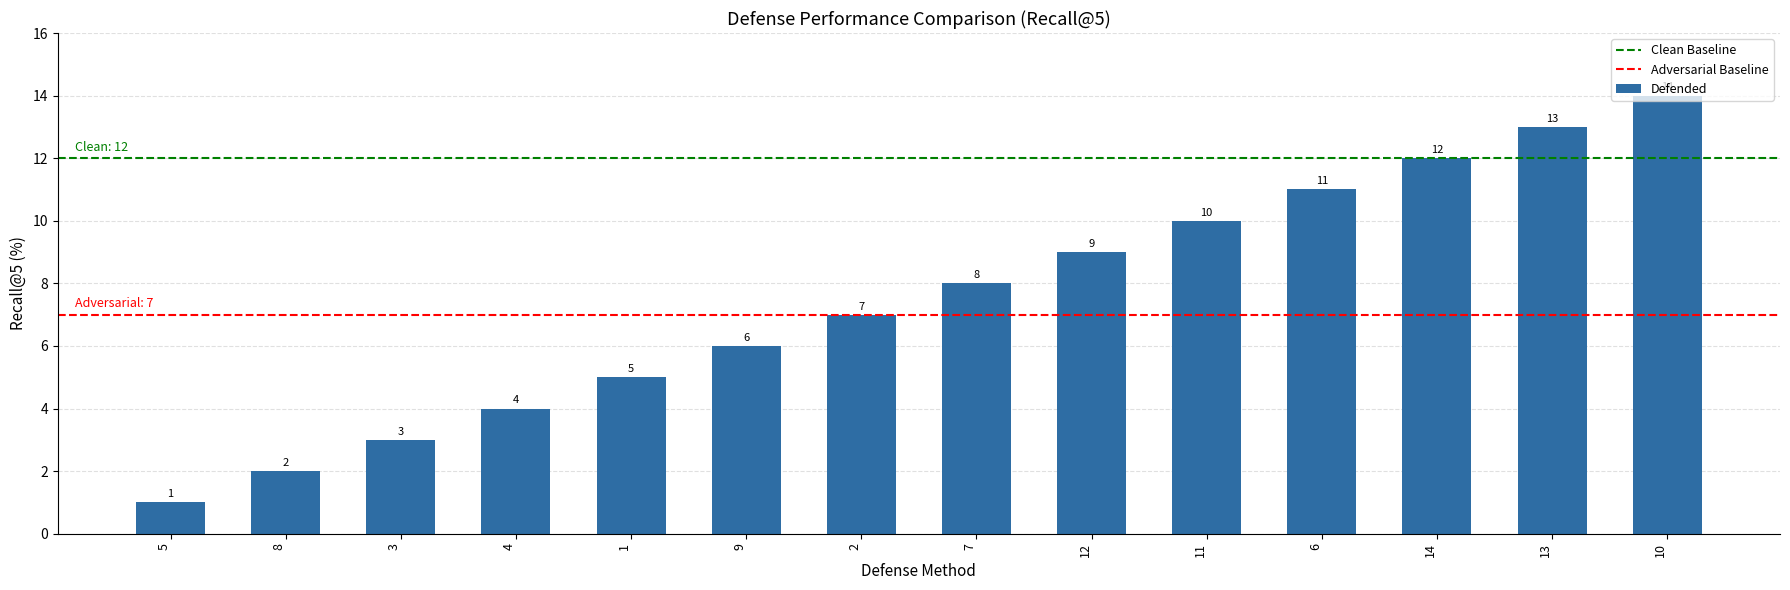

What is the change in value from 5 to 11?

+9